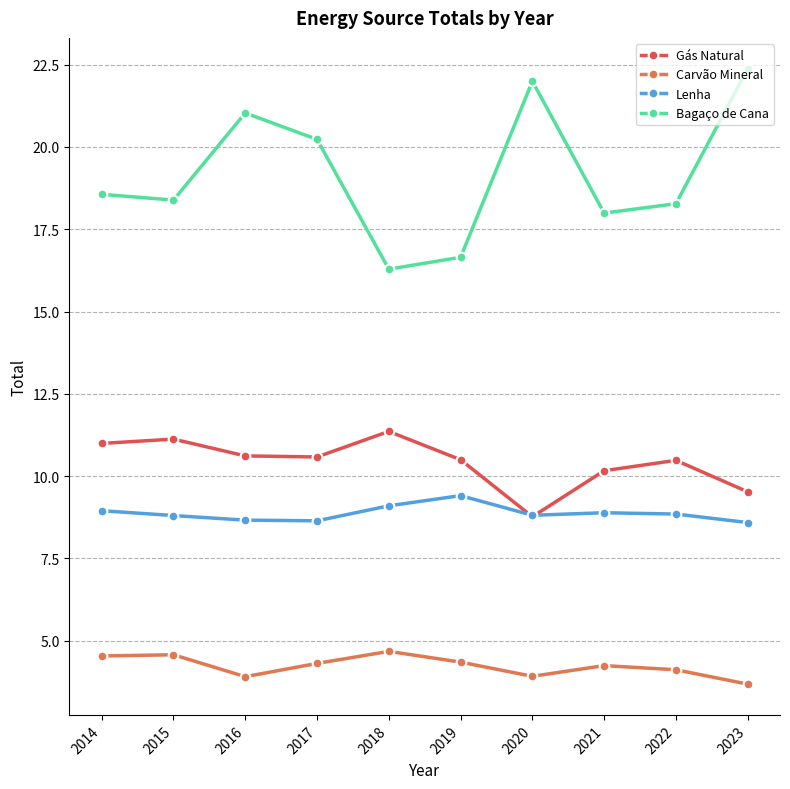

Between which two adjacent categories do Gás Natural and Lenha first intersect?

2019 and 2020